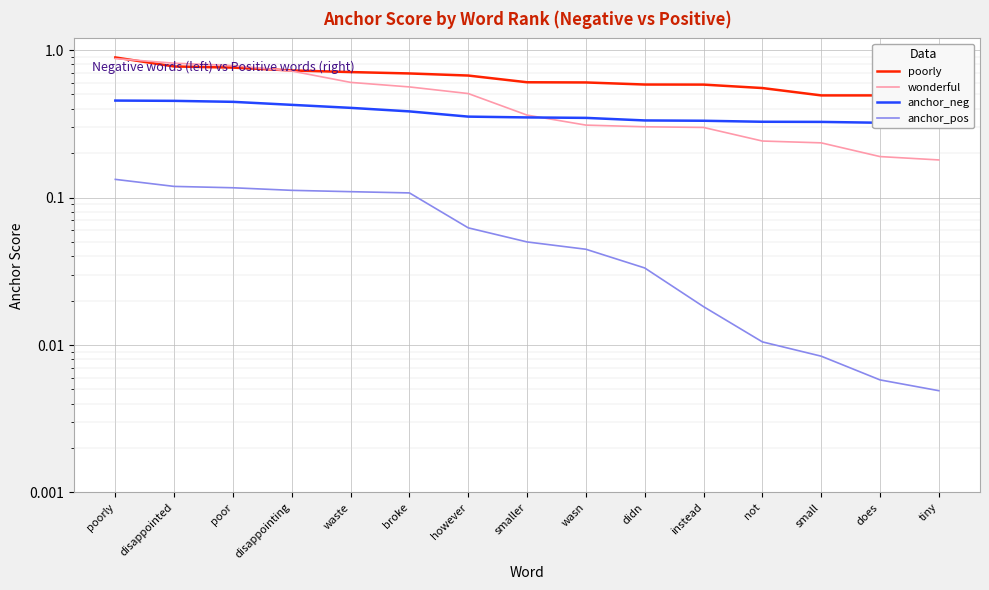

Reading left to right, list all the values displayed in this chart.

poorly: poorly=0.9	disappointed=0.8	poor=0.8	disappointing=0.7	waste=0.7	broke=0.7	however=0.7	smaller=0.6	wasn=0.6	didn=0.6	instead=0.6	not=0.6	small=0.5	does=0.5	tiny=0.5
wonderful: poorly=0.9	disappointed=0.8	poor=0.8	disappointing=0.7	waste=0.6	broke=0.6	however=0.5	smaller=0.4	wasn=0.3	didn=0.3	instead=0.3	not=0.2	small=0.2	does=0.2	tiny=0.2
anchor_neg: poorly=0.5	disappointed=0.5	poor=0.4	disappointing=0.4	waste=0.4	broke=0.4	however=0.4	smaller=0.3	wasn=0.3	didn=0.3	instead=0.3	not=0.3	small=0.3	does=0.3	tiny=0.3
anchor_pos: poorly=0.1	disappointed=0.1	poor=0.1	disappointing=0.1	waste=0.1	broke=0.1	however=0.1	smaller=0.1	wasn=0.0	didn=0.0	instead=0.0	not=0.0	small=0.0	does=0.0	tiny=0.0